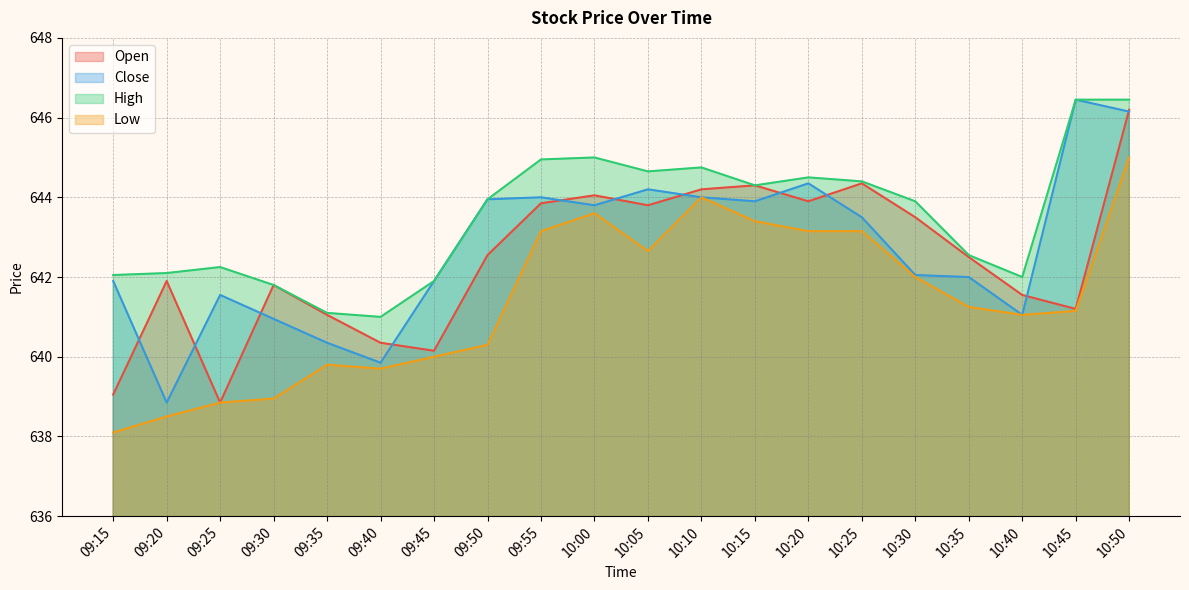

List the labels in order of Low value, largest first.

10:50, 10:10, 10:00, 10:15, 09:55, 10:20, 10:25, 10:05, 10:30, 10:35, 10:45, 10:40, 09:50, 09:45, 09:35, 09:40, 09:30, 09:25, 09:20, 09:15